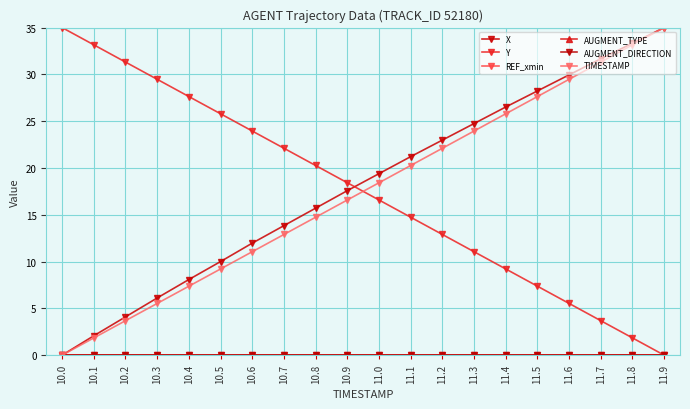

At how many categories does at least one series exceed 0?

20